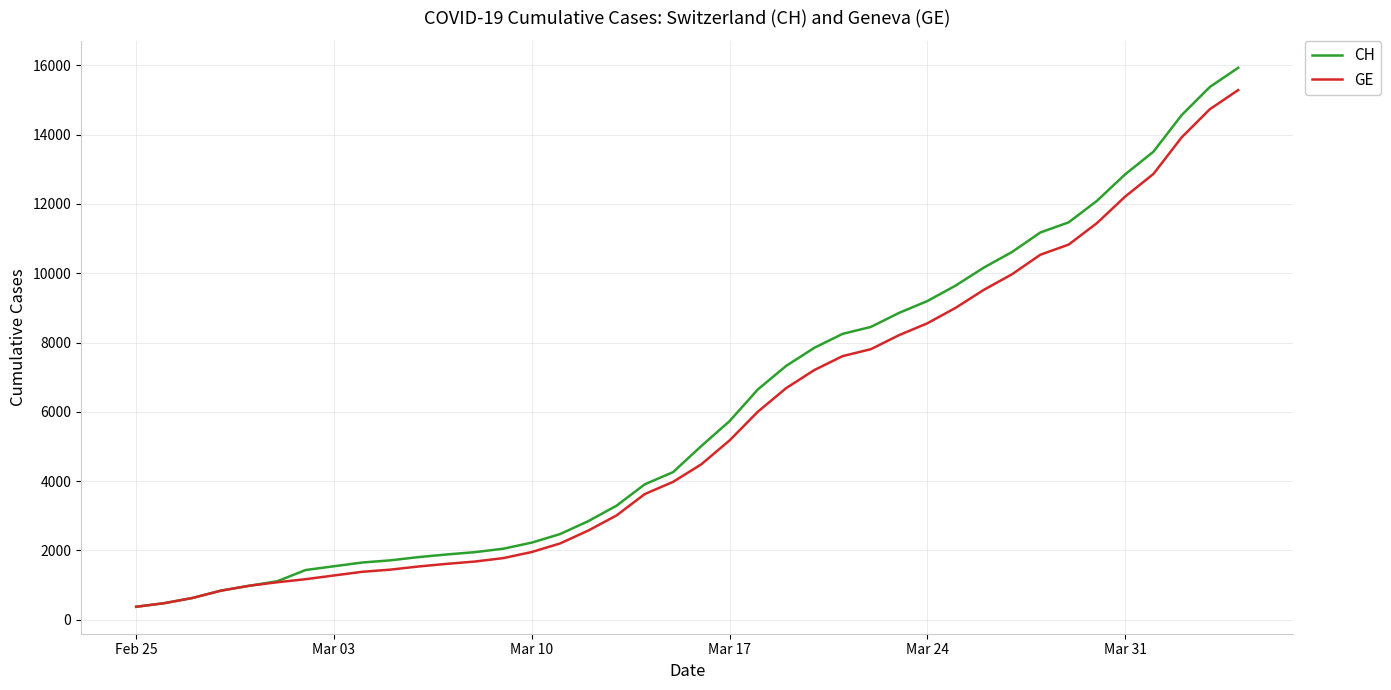

What is the maximum value shown in the chart?

15926